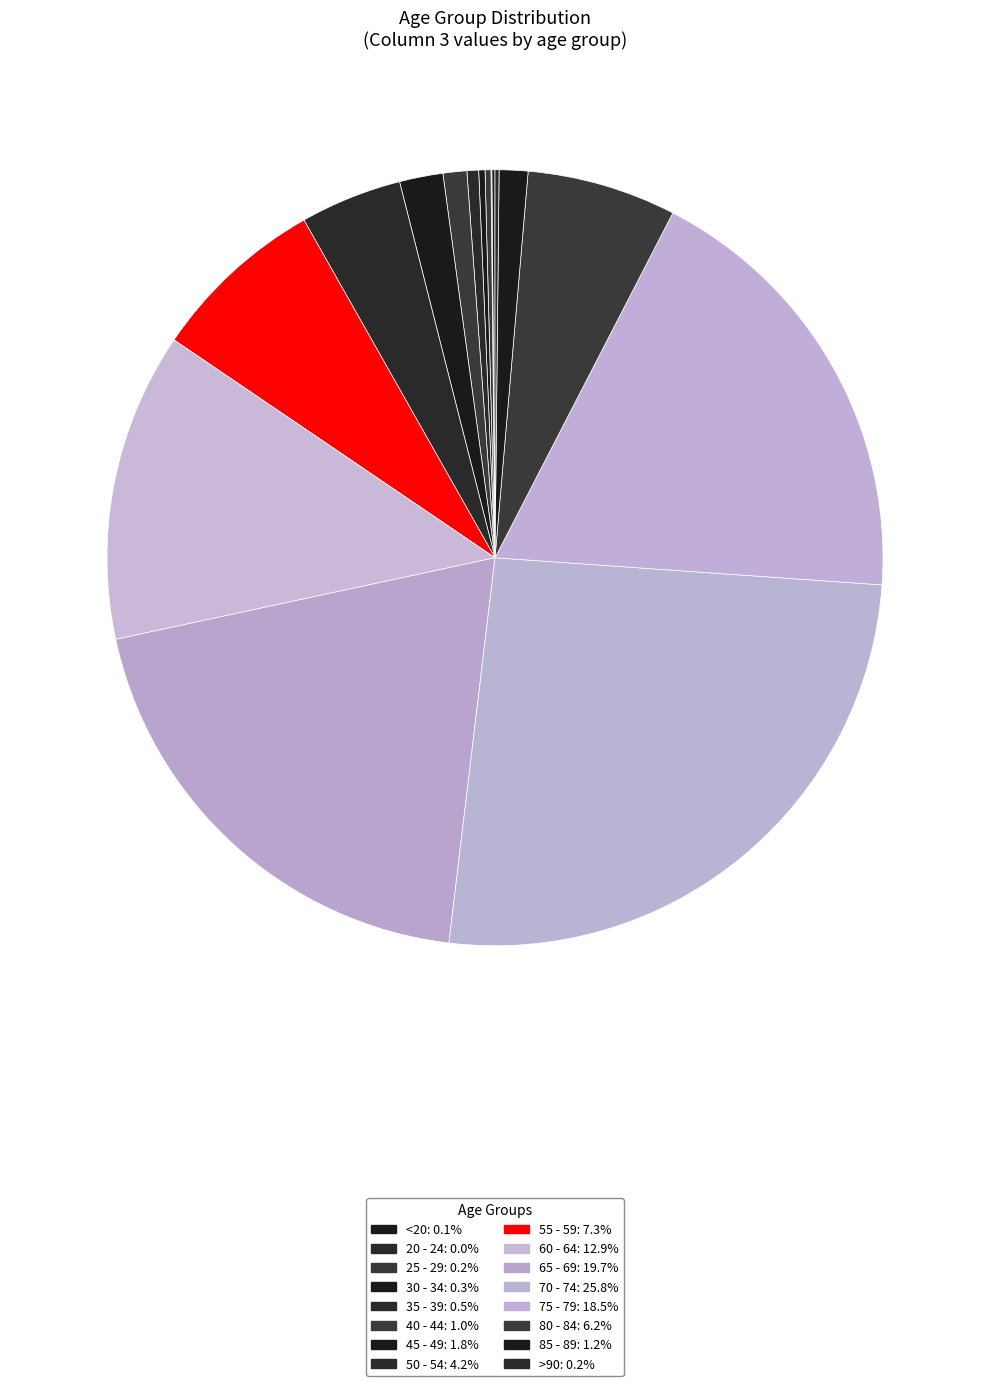

What is the ratio of the value at 55 - 59 to the value at 85 - 89?

6.1